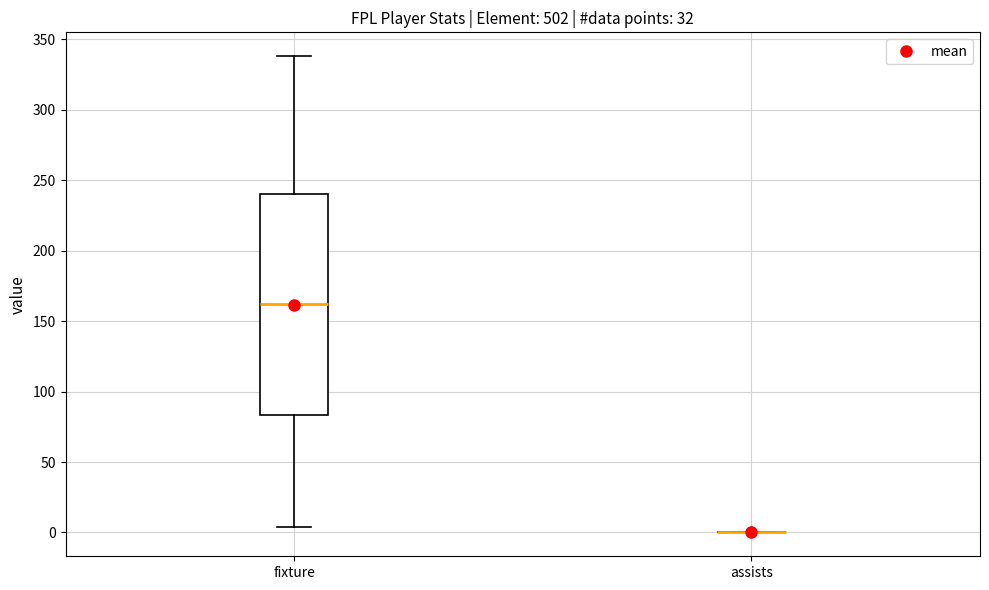

Reading left to right, transcribe this box plot: for each box, give where its median line is, the range the box spans, and where its two whiskers end, as read against the y-axis. The values are not printed on the chart, so give them approximately, as read against the axis.

fixture: median 160, box 85 to 240, whiskers 5 to 340
assists: box collapsed to a line at 0, whiskers 0 to 0